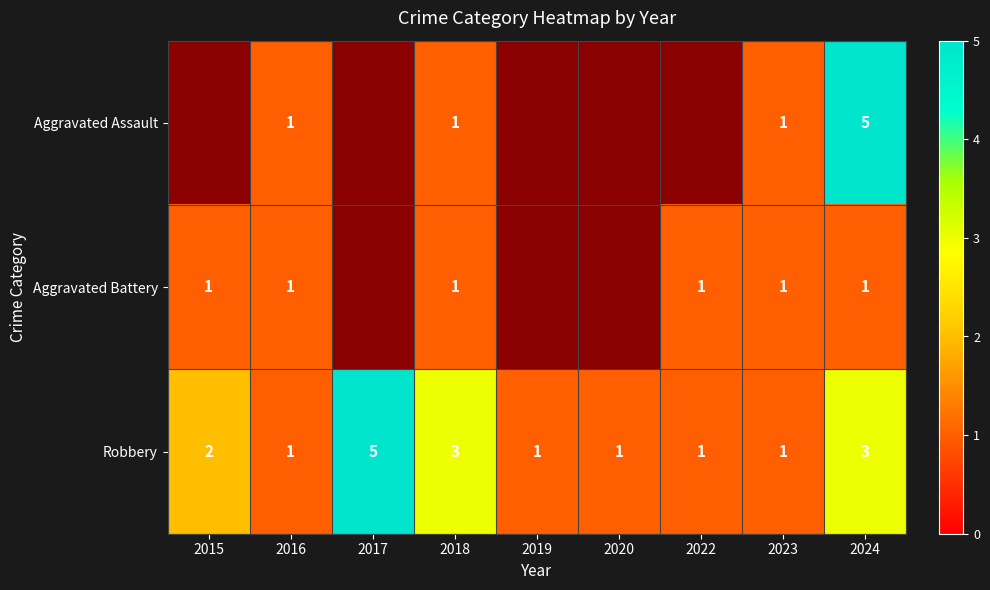

How many values in the Robbery series exceed 1?

4